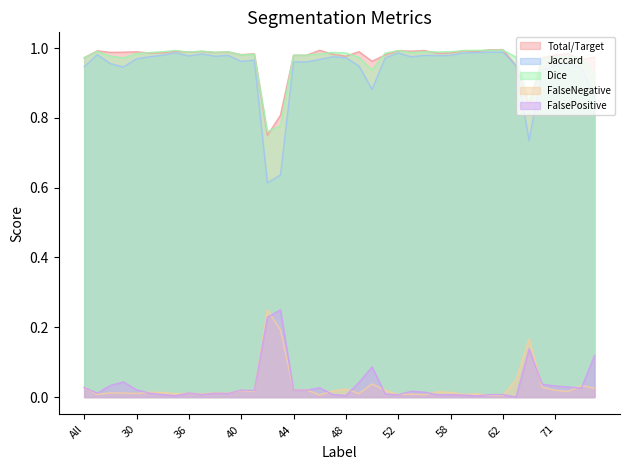

What is the value of the Jaccard point at the 7th from the left?

1.0